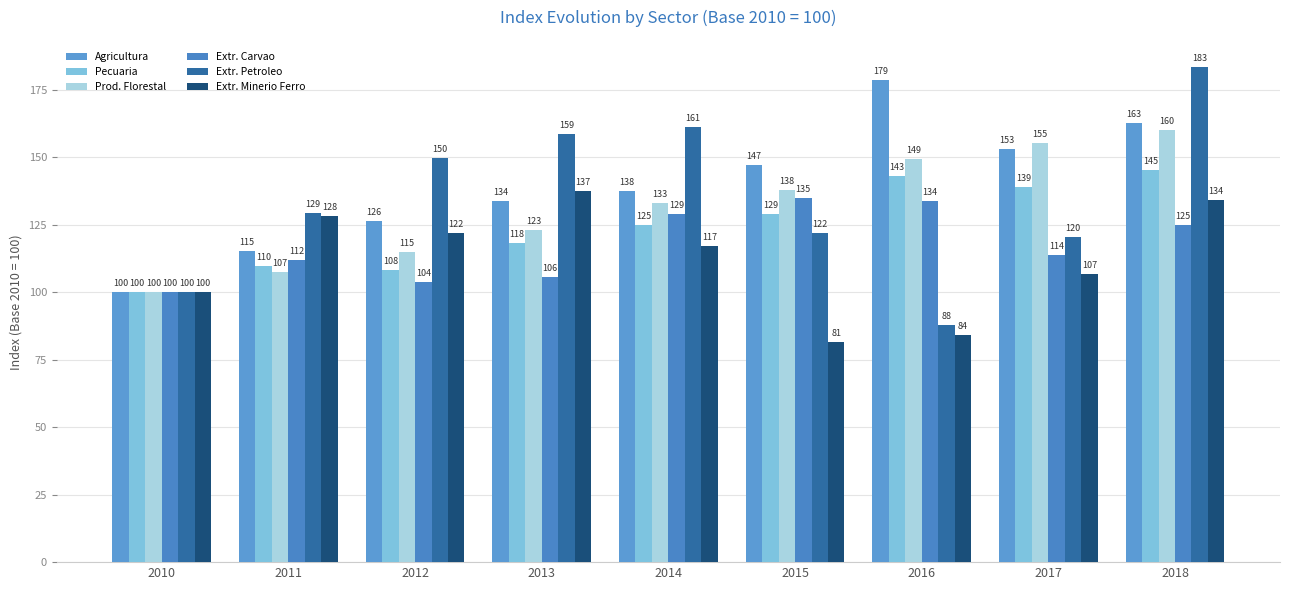

Where does the Pecuaria series first go above 124?

2014